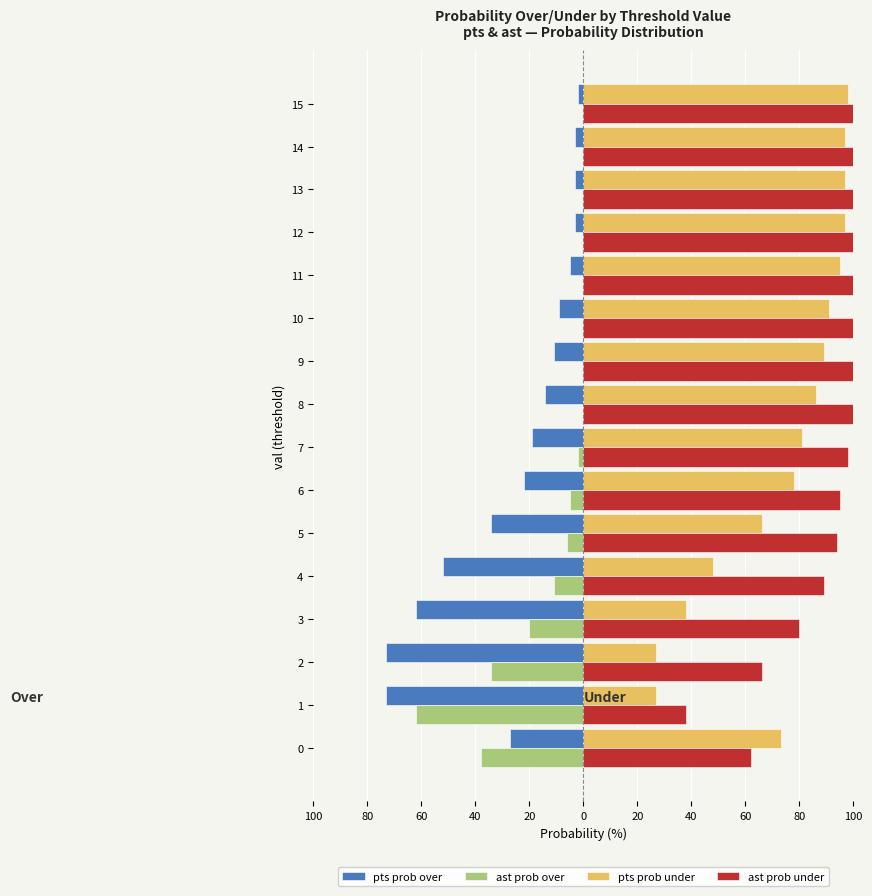

What is the difference between the second highest and minimum values in the pts prob under series?

70